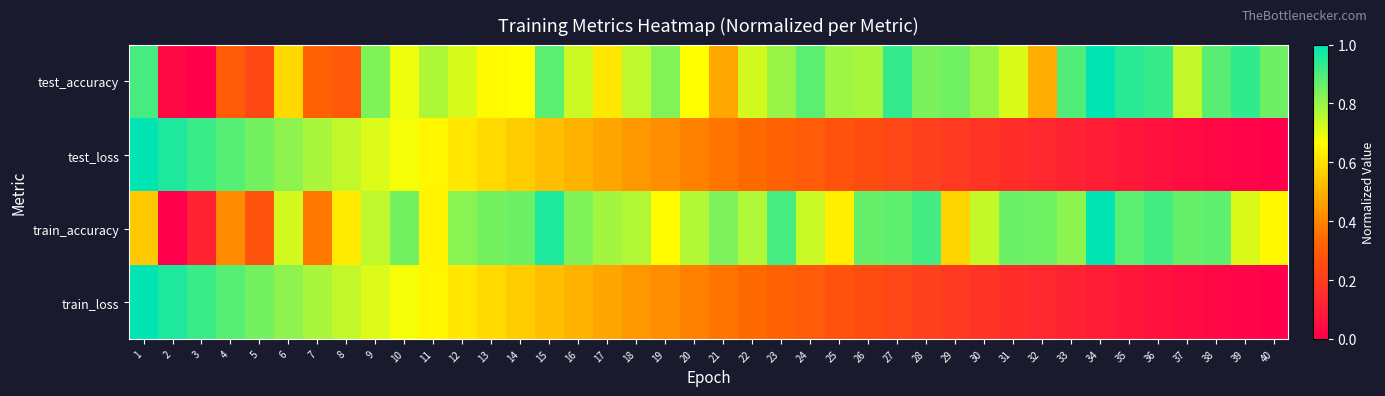

What is the total value across all series at 11?

2.7